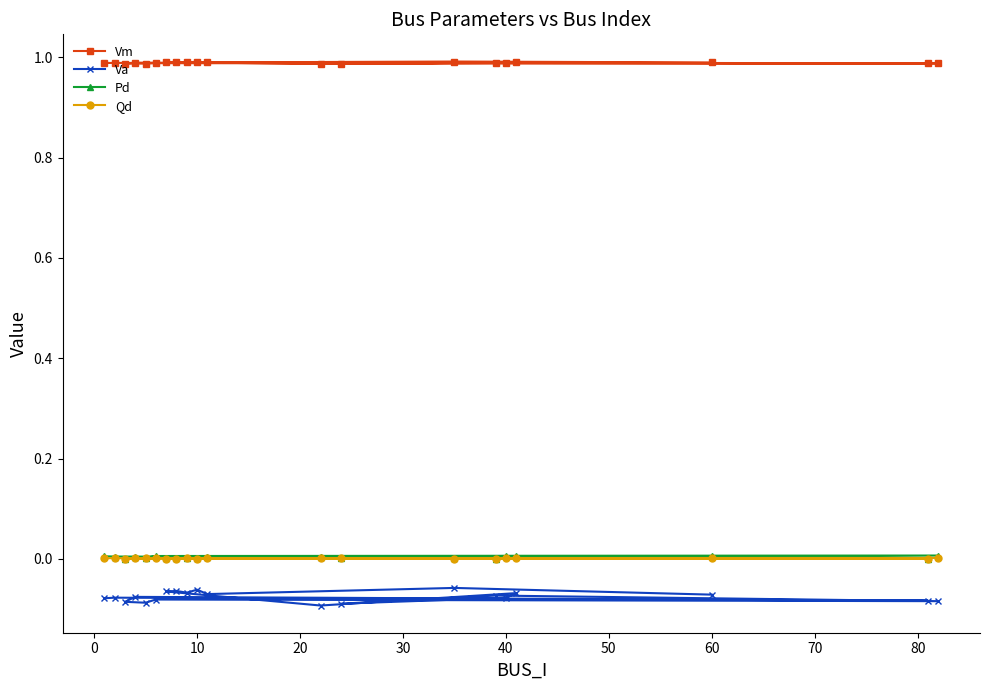

Which series has the largest total across all categories?

Vm